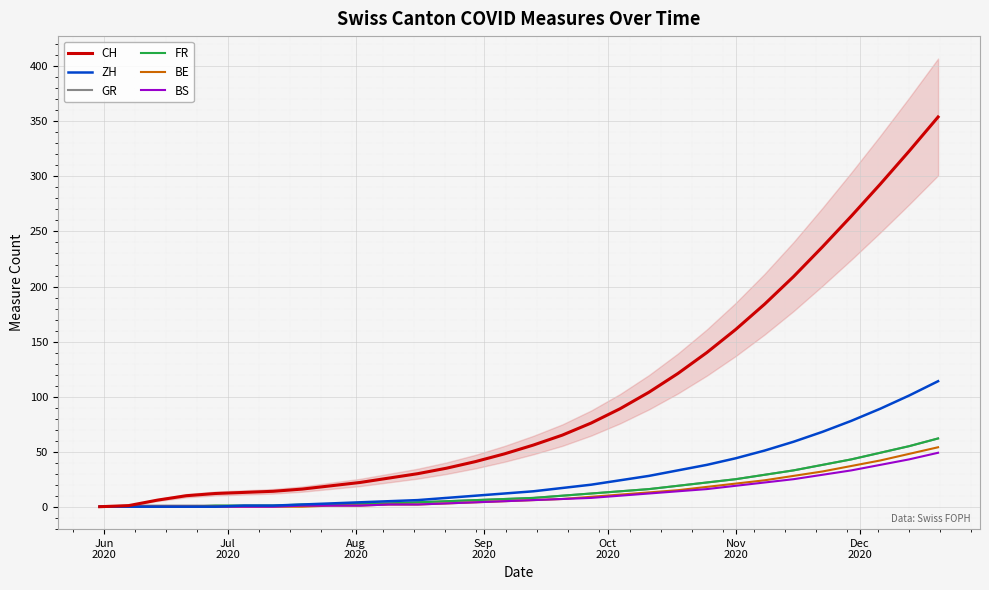

What is the maximum value for BS?

49